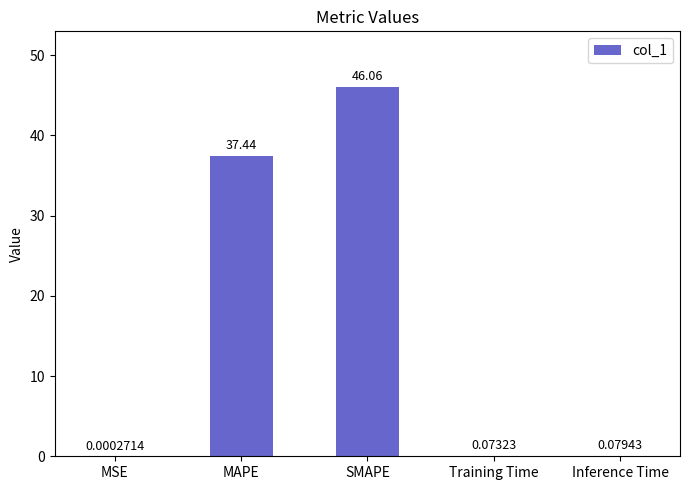

What is the average value?

16.7